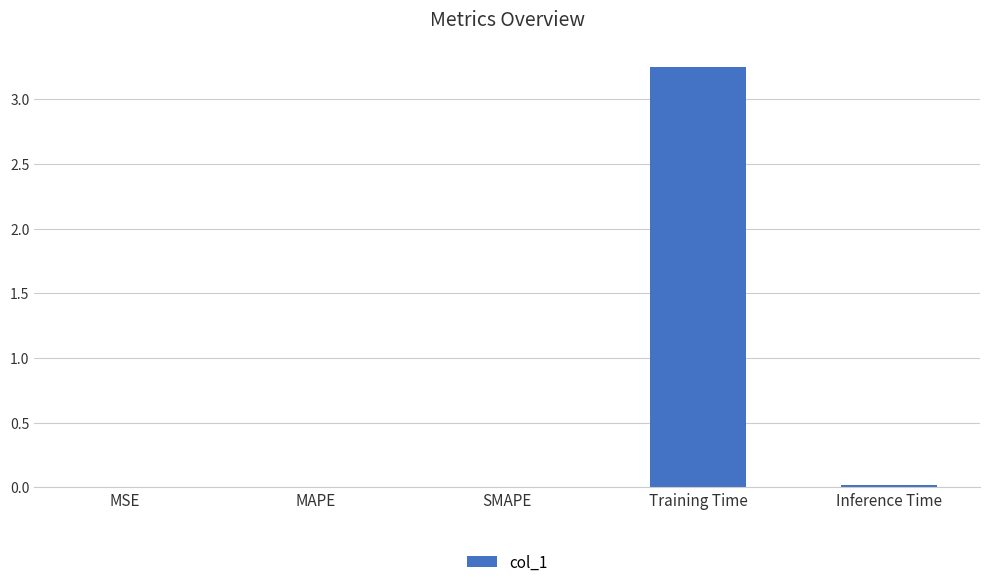

True or false: the data shows 0.0 at MSE.

True